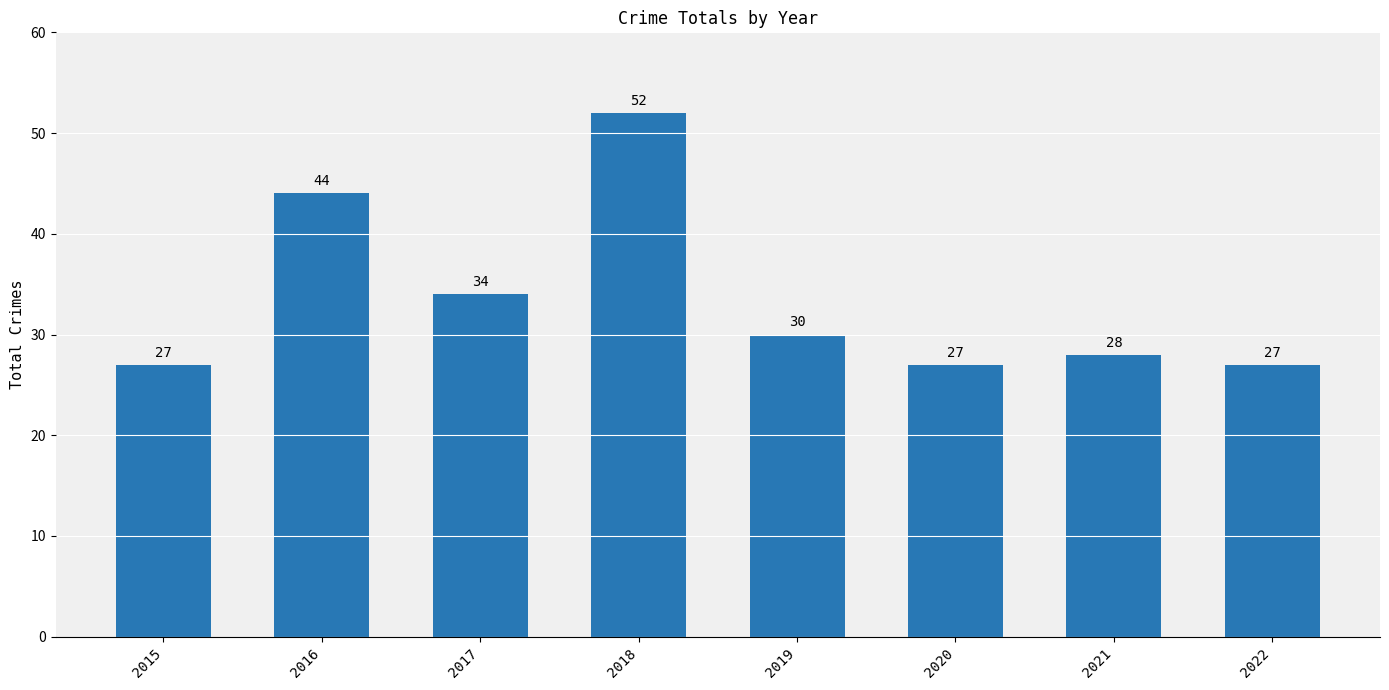

How many bars are there in total?

8